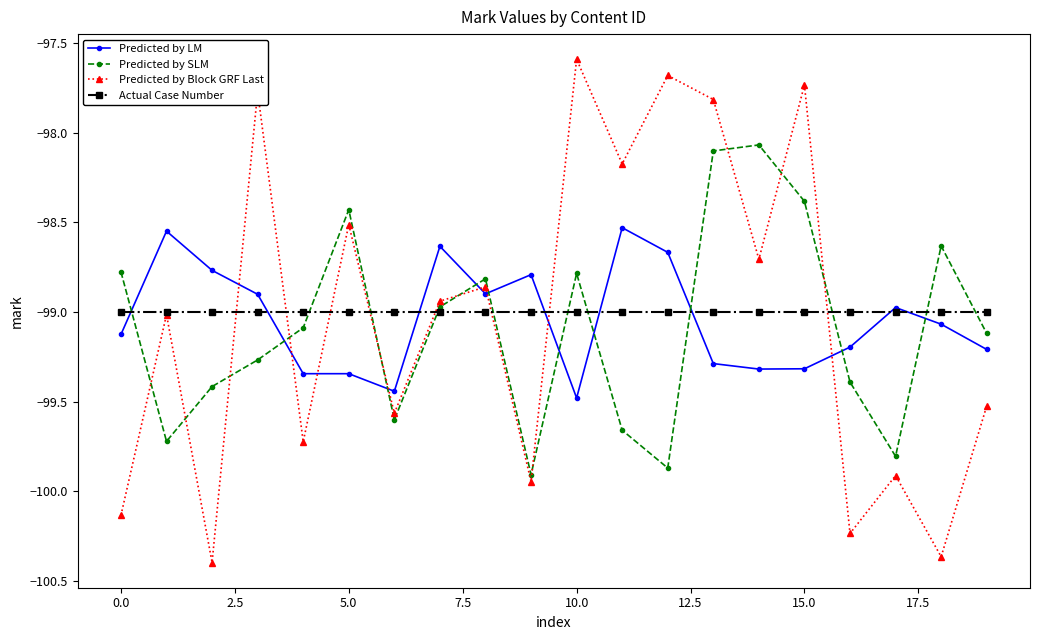

Which series has the widest spread of values?

Predicted by Block GRF Last